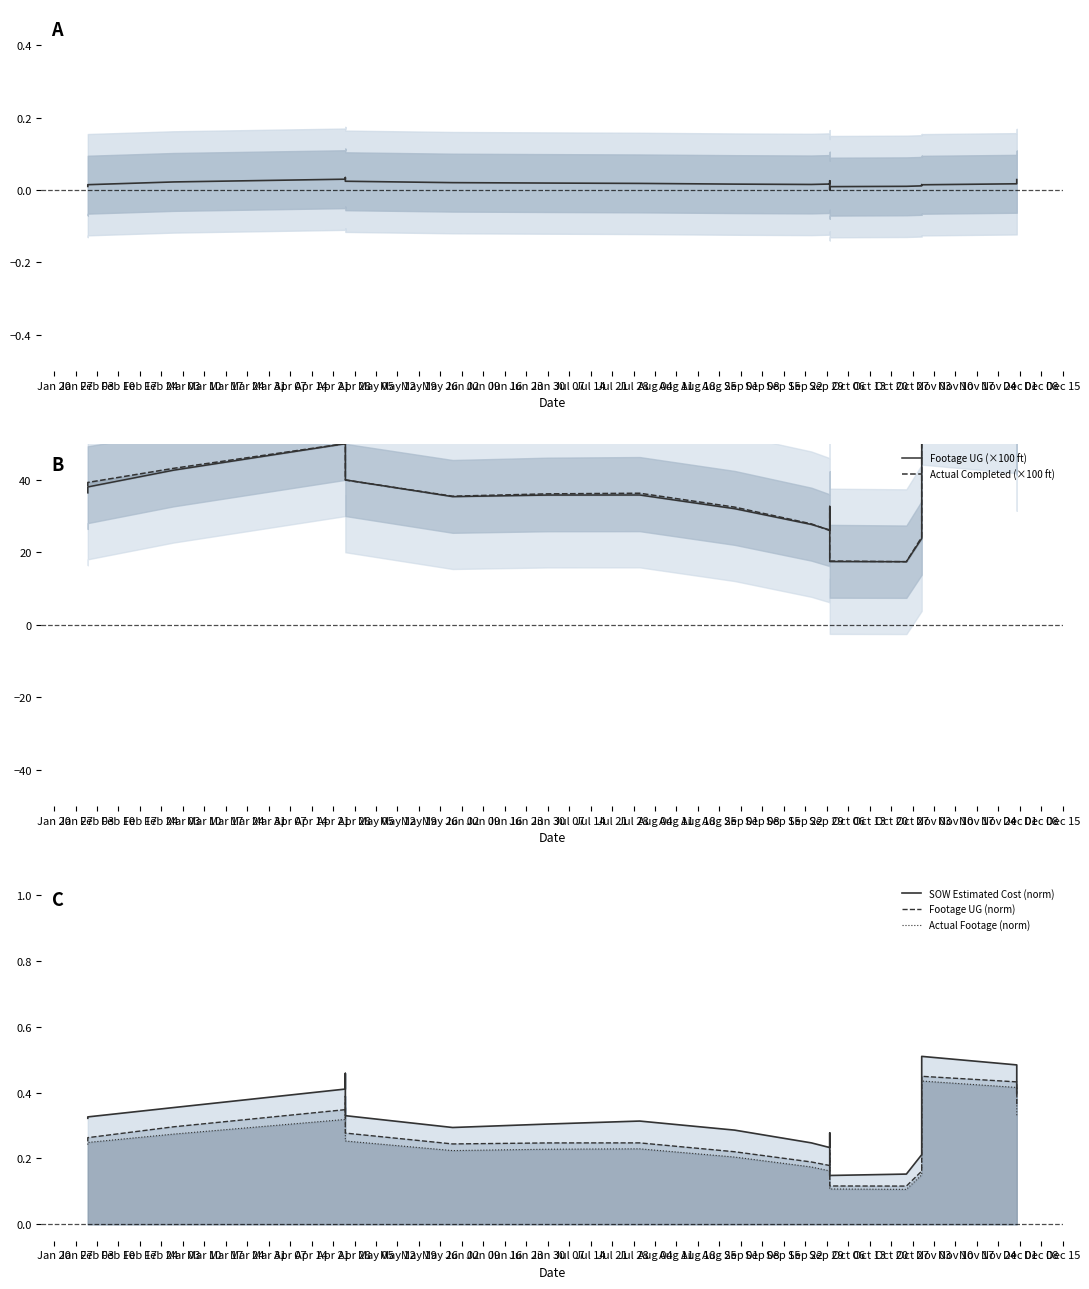

How many interior local peaks does the Footage UG (norm) series have?

4